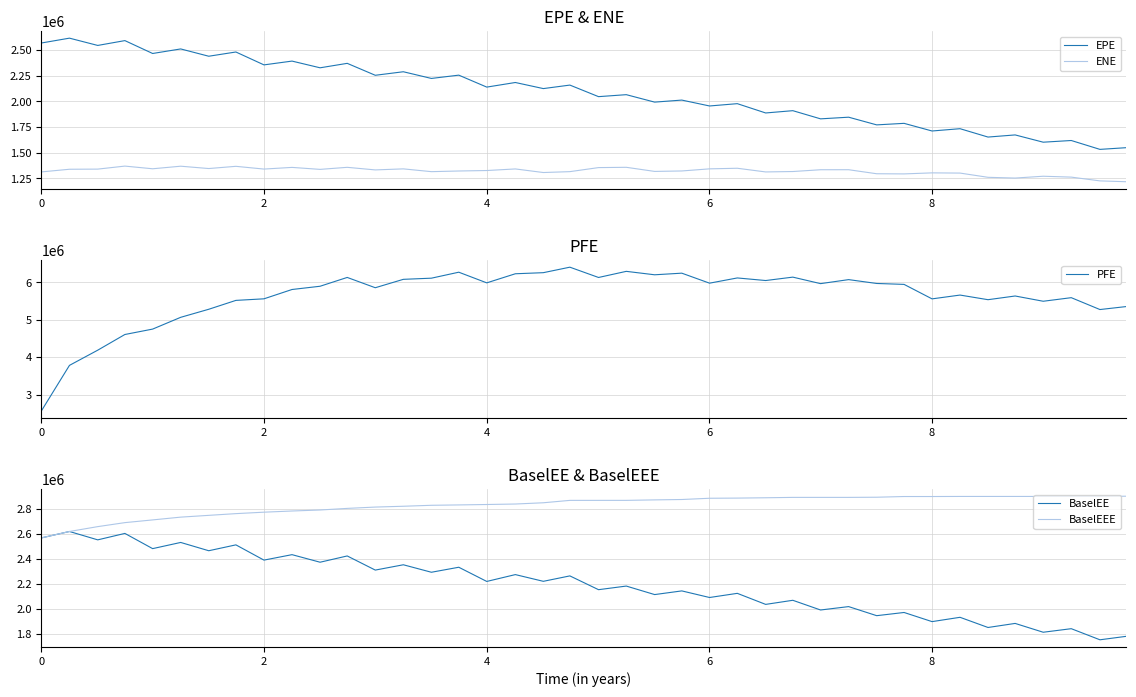

How many lines are shown in the chart?

5